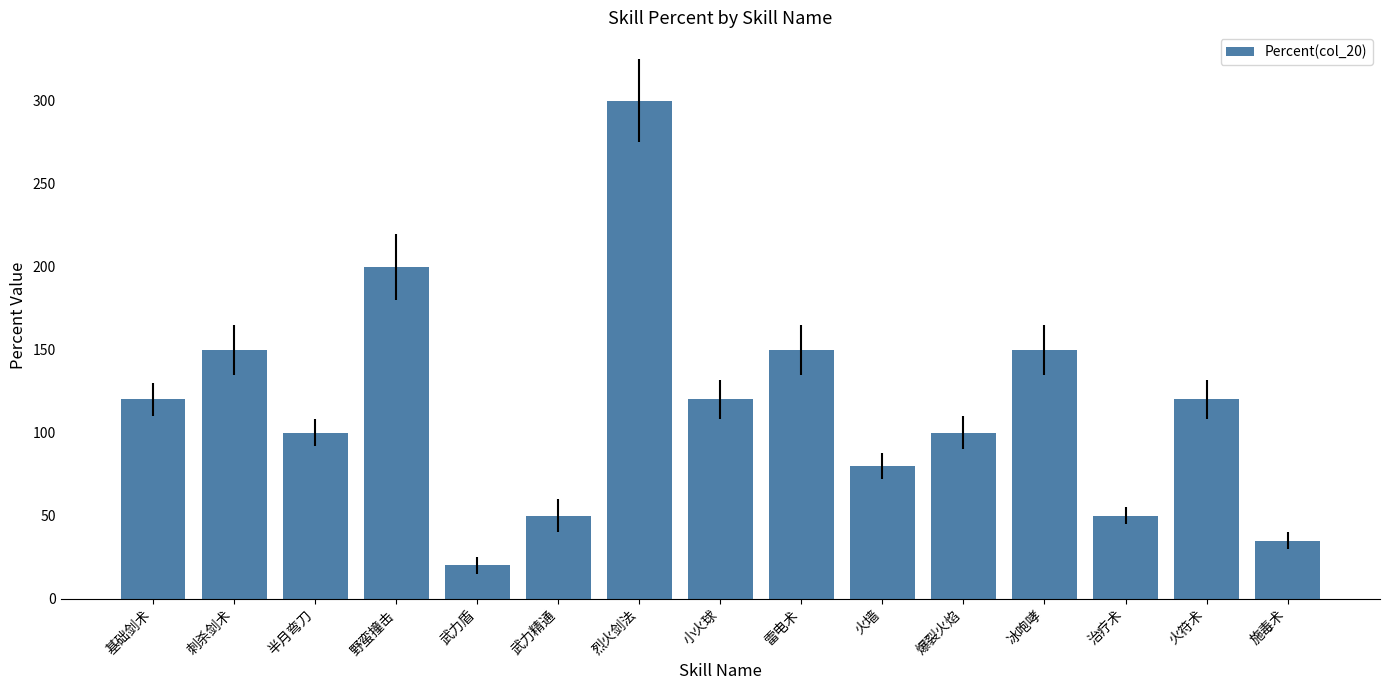

Is it true that the value at 雷电术 is 150?

True